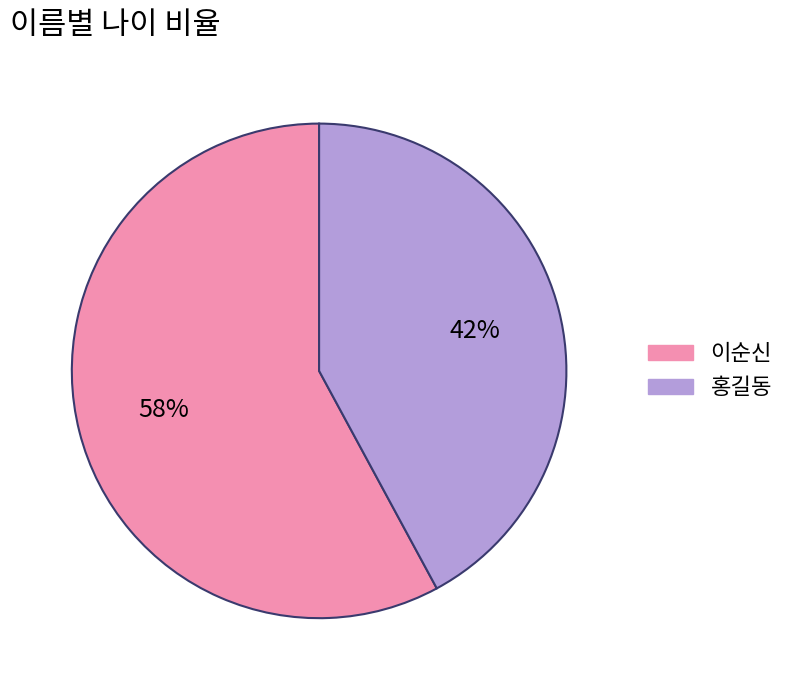

Is it true that 홍길동 is 54% of the pie?

False